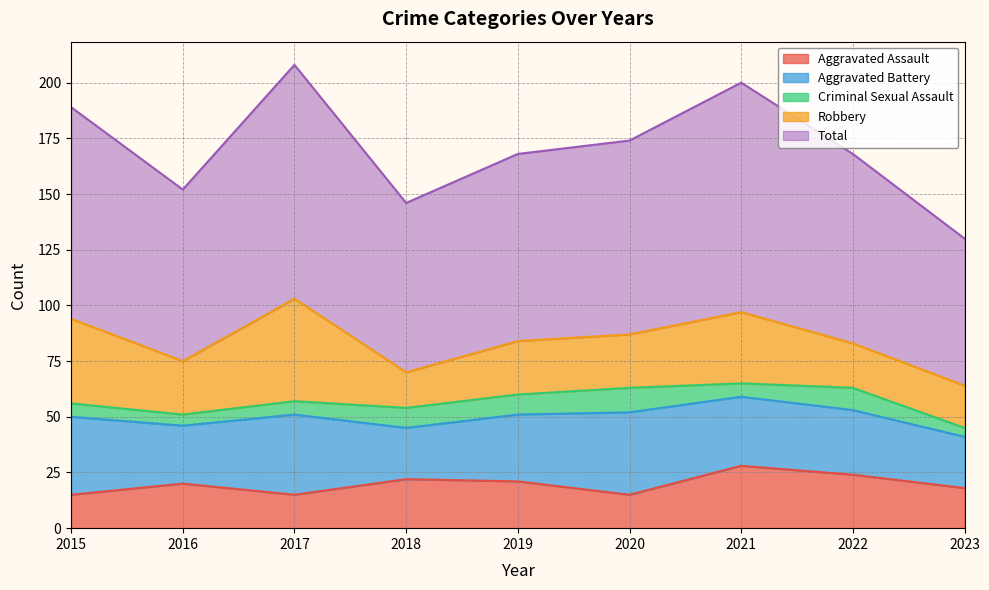

At which label does Aggravated Assault first exceed 20?

2018